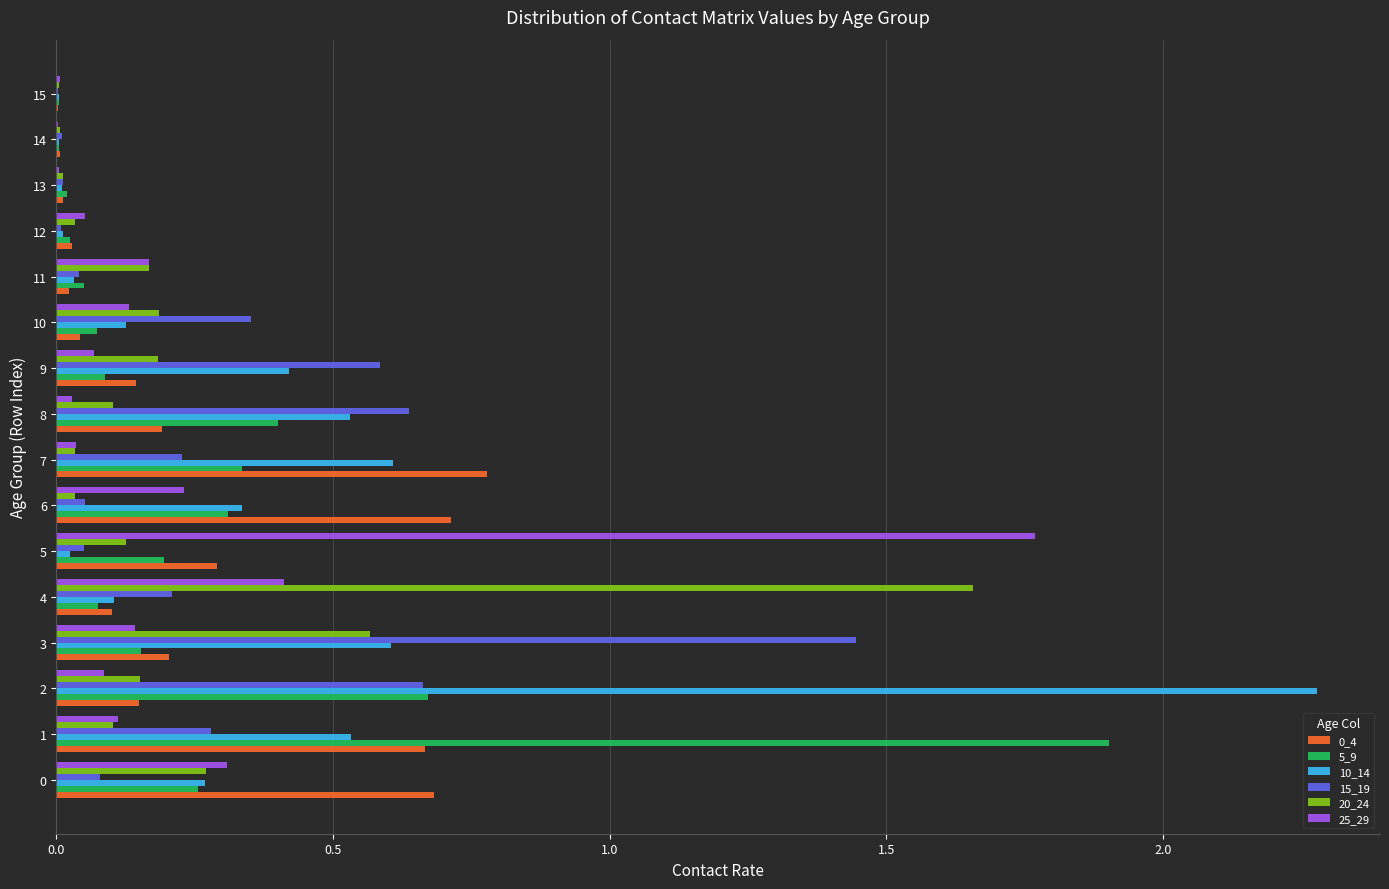

Is it true that 5_9 equals 0.5 at 7?

False